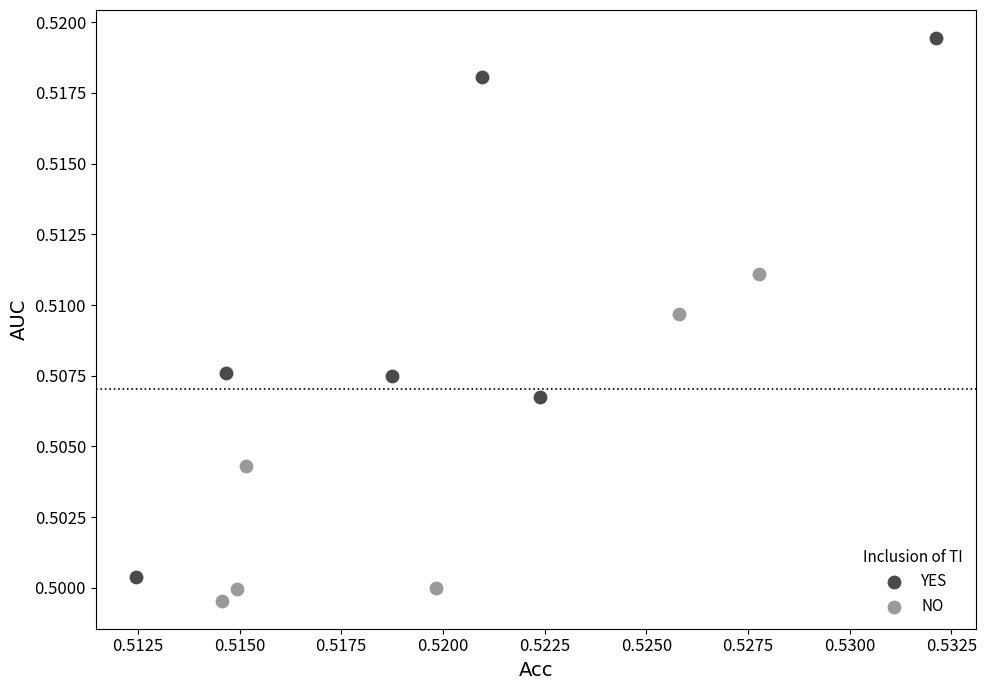

Which series reaches the maximum Y coordinate?

YES